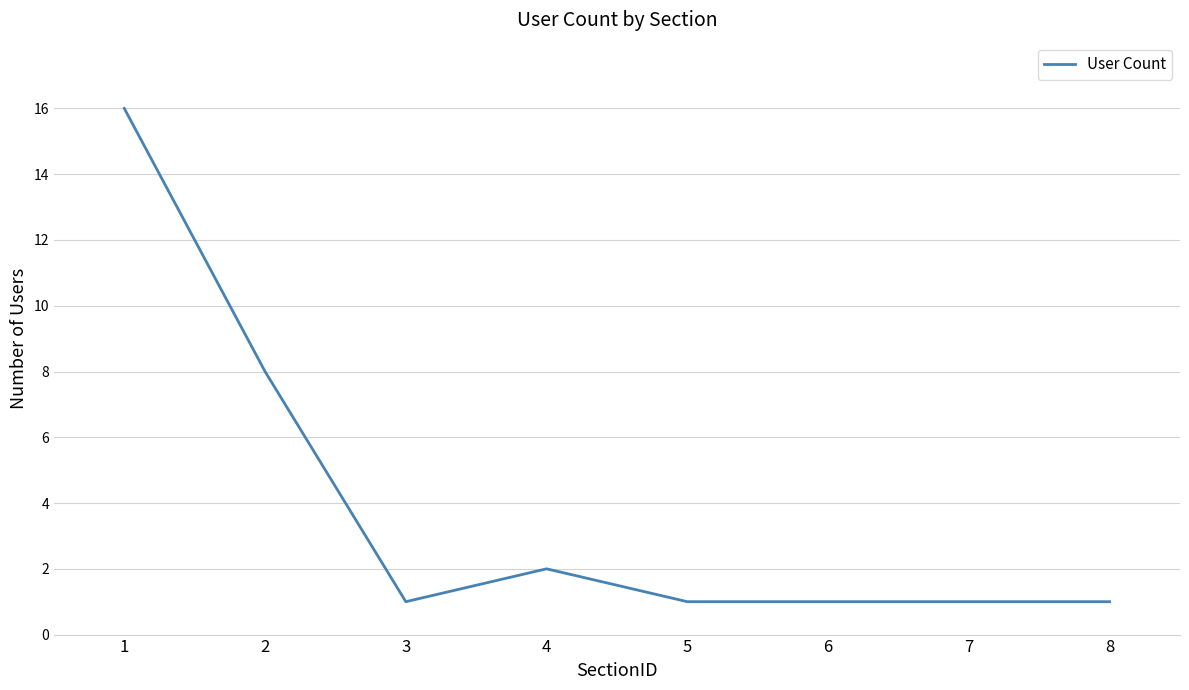

What is the change in value from 1 to 8?

-15